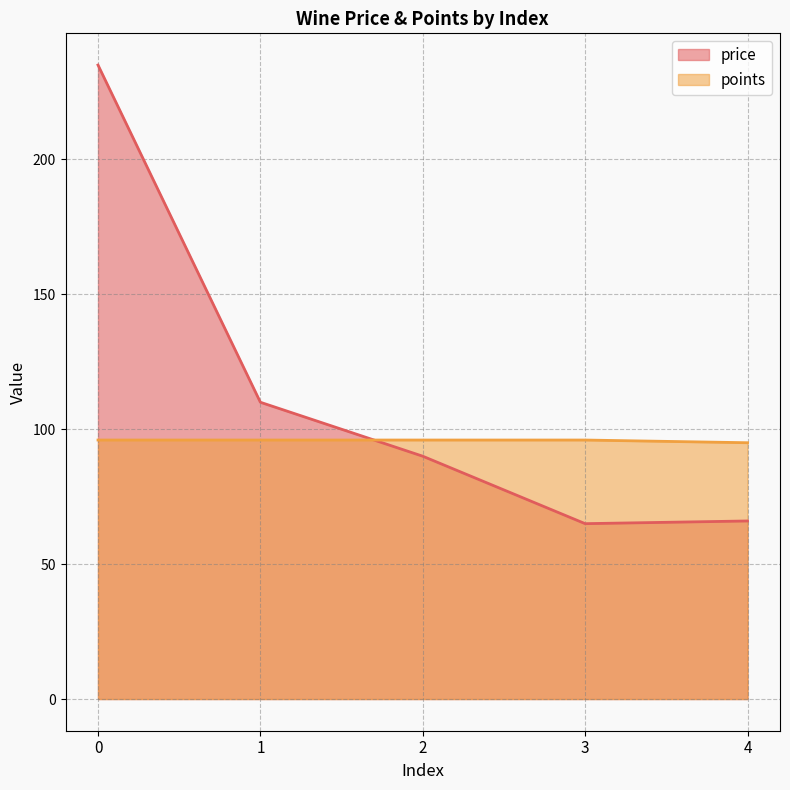

What is the approximate value of points at 2?

96